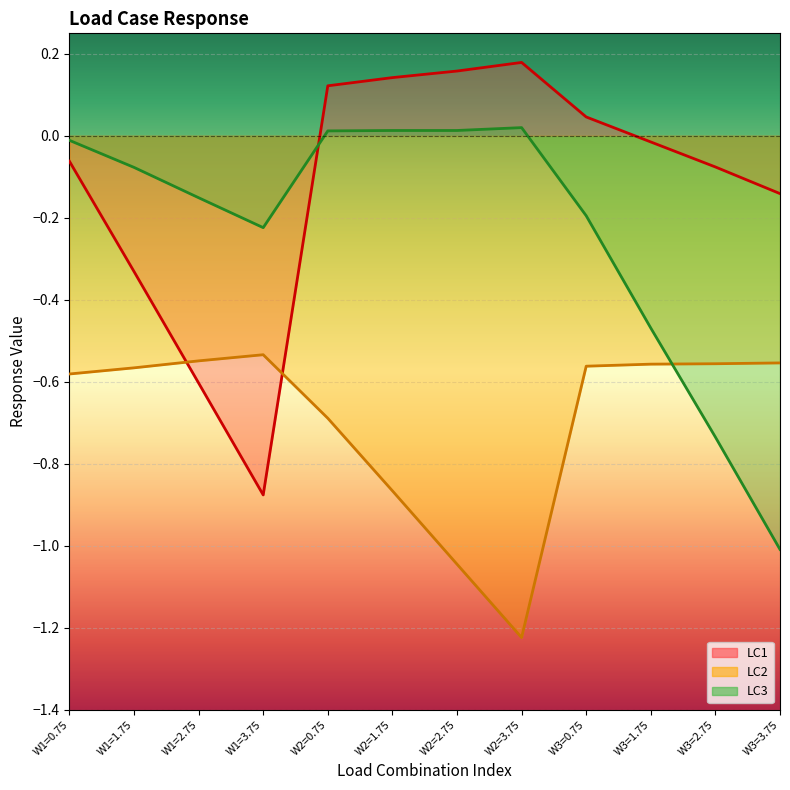

What is the average value of the LC1 series?

-0.1